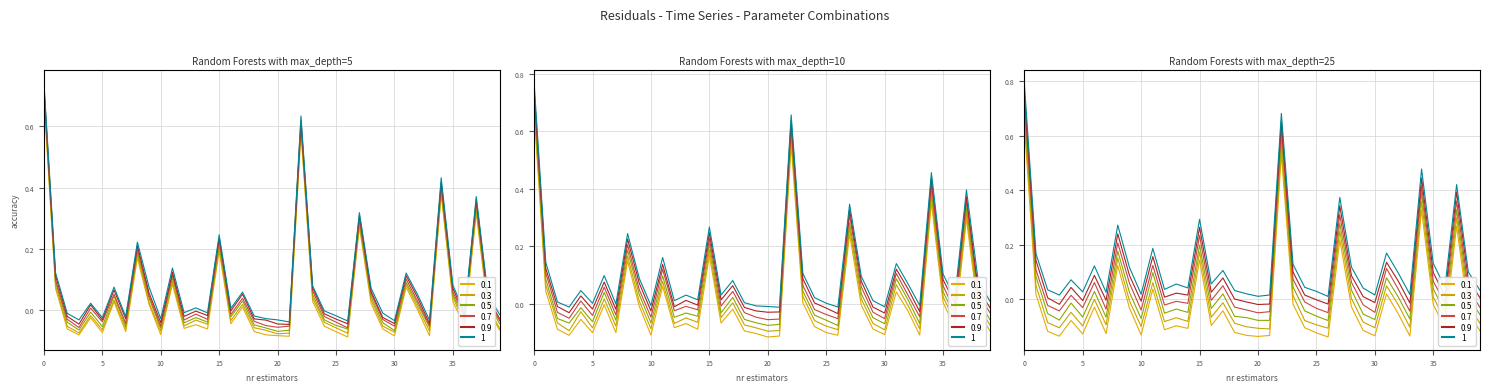

True or false: the data shows -0.1 at 18.0.

True